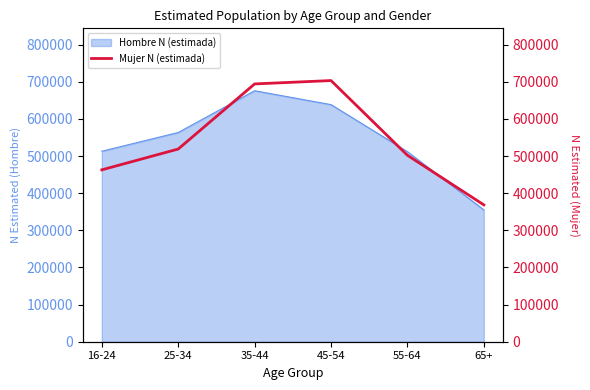

True or false: the data shows 201632 at 65+.

False